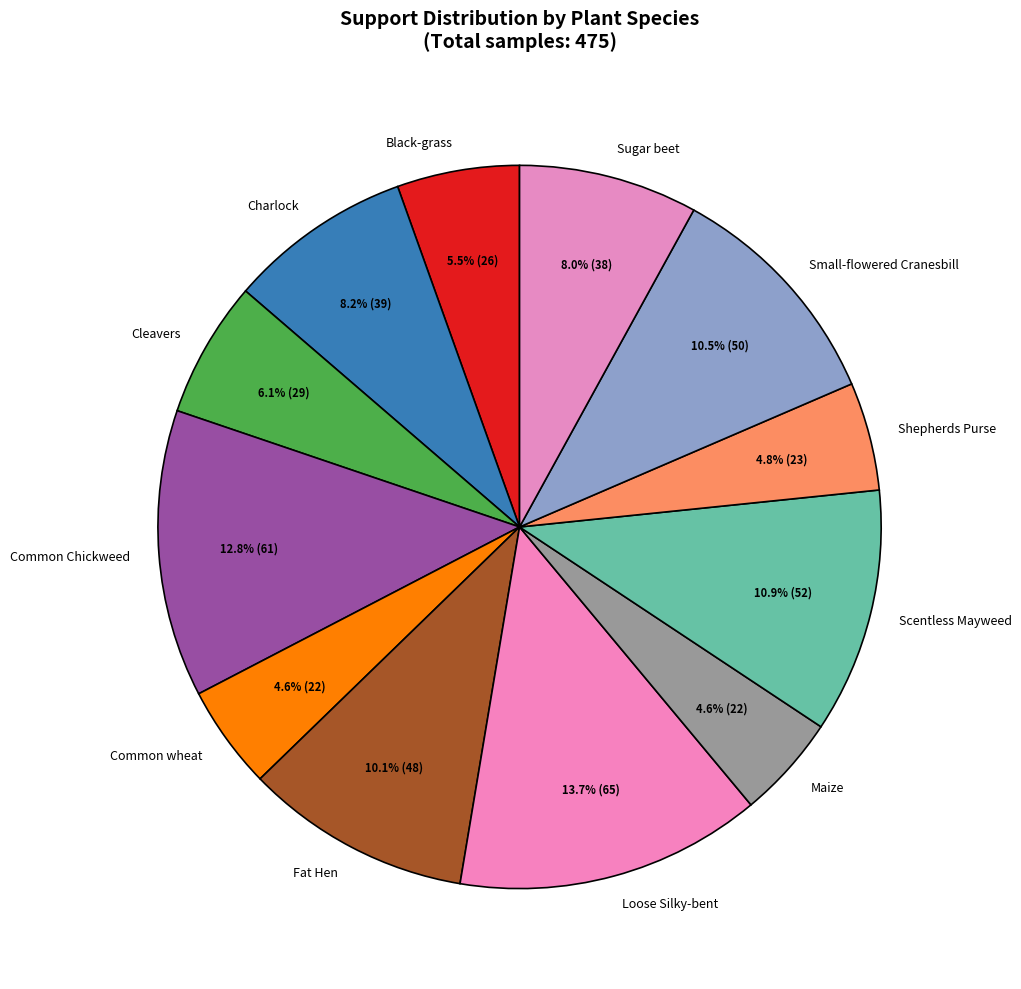

Between Loose Silky-bent and Charlock, which is larger?

Loose Silky-bent